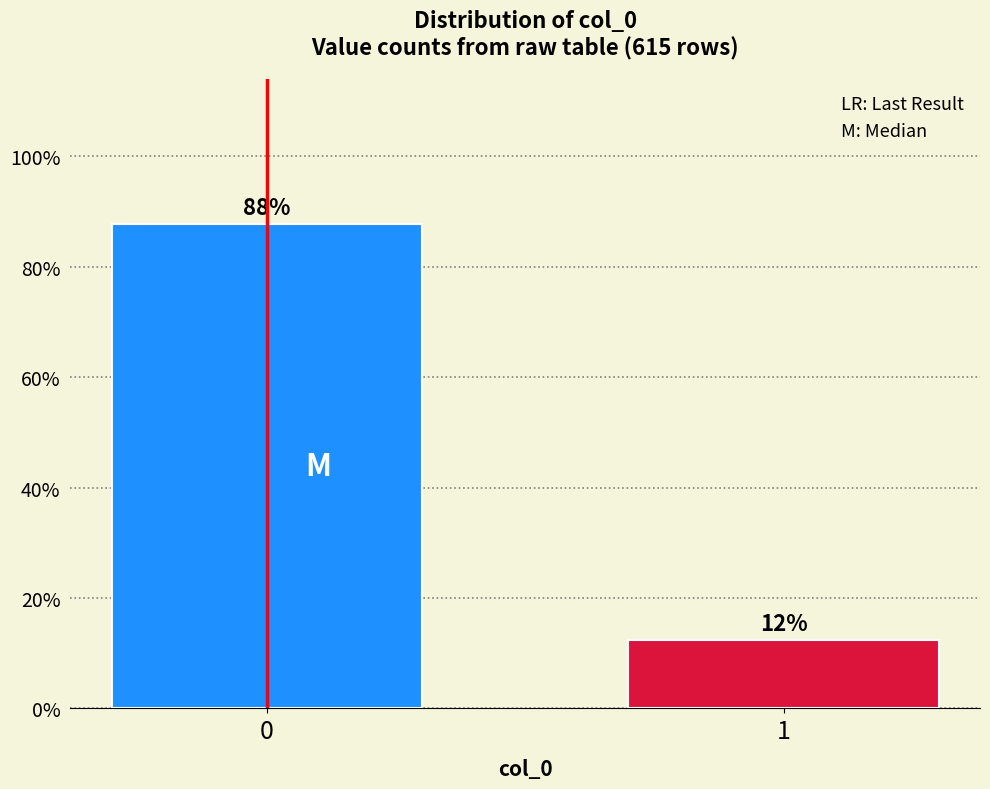

What is the sum of all values?

100.0